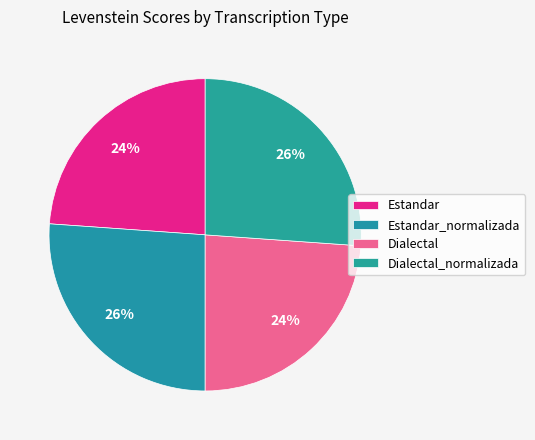

Approximately how many times larger is the value at Estandar_normalizada compared to Dialectal_normalizada?

1.0